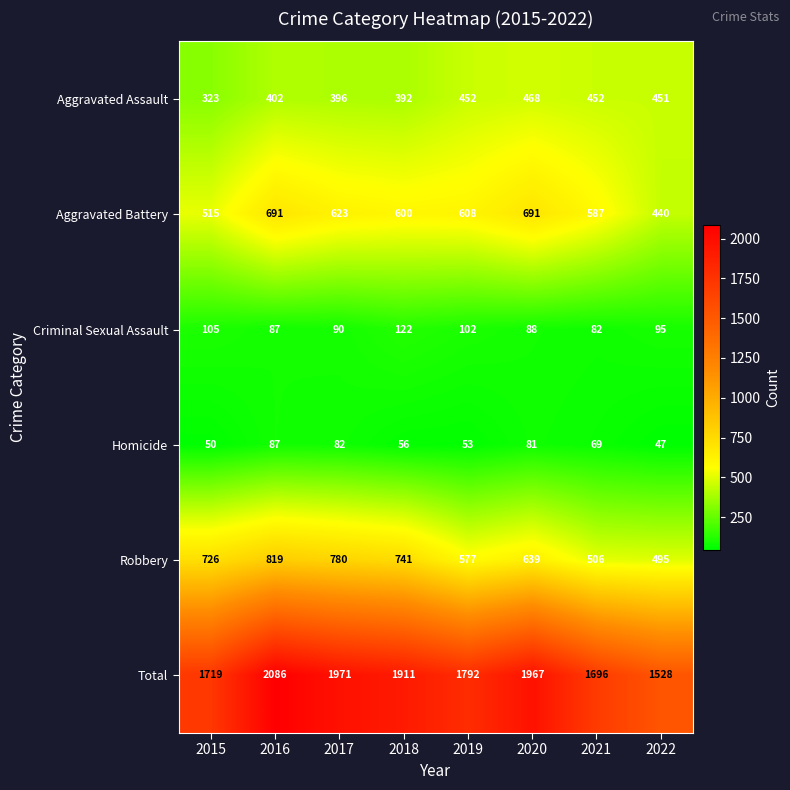

True or false: Aggravated Battery has a value of 870 at 2019.

False